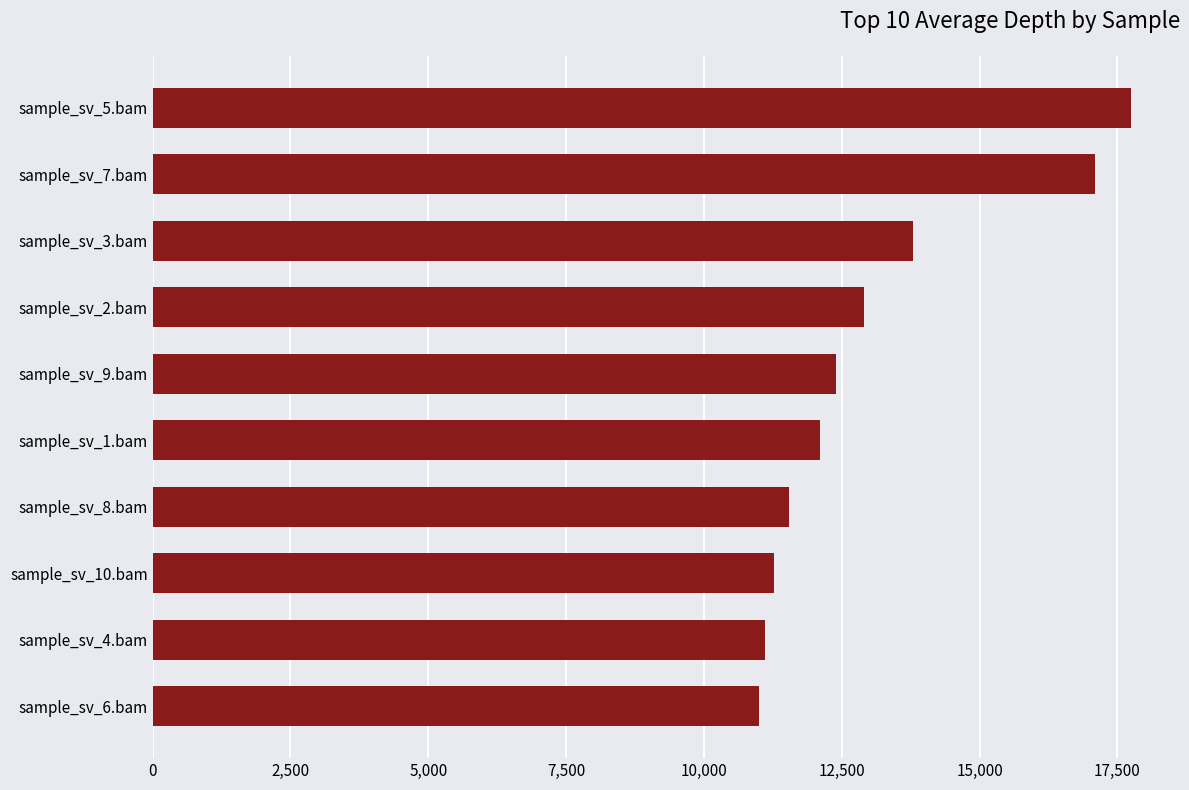

Where is the data nearest to the value 14372?

sample_sv_3.bam